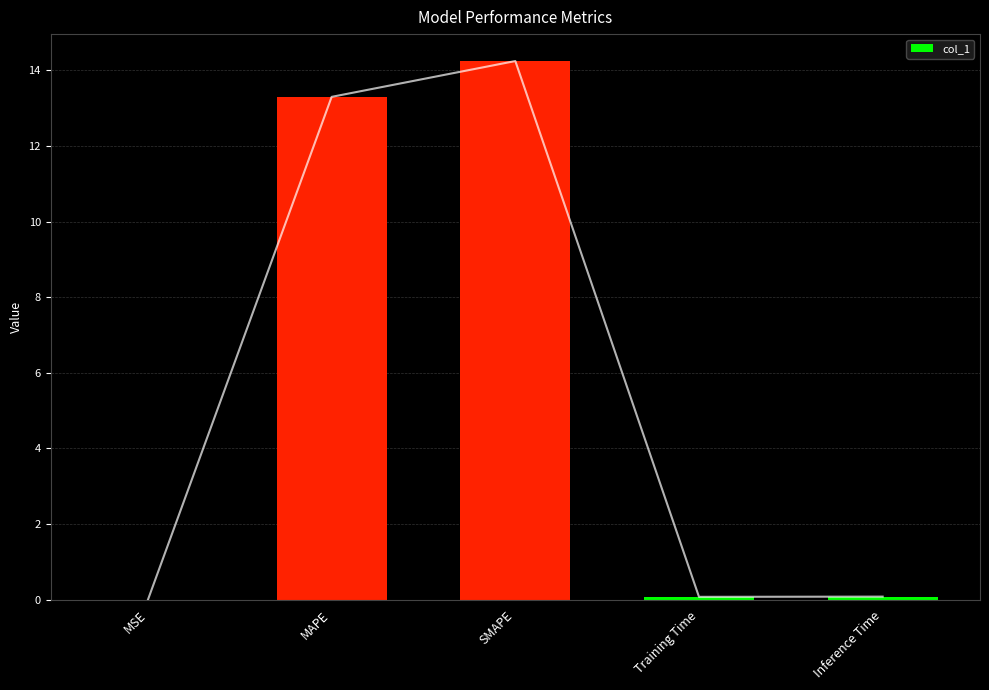

What is the change in value from SMAPE to Inference Time?

-14.2